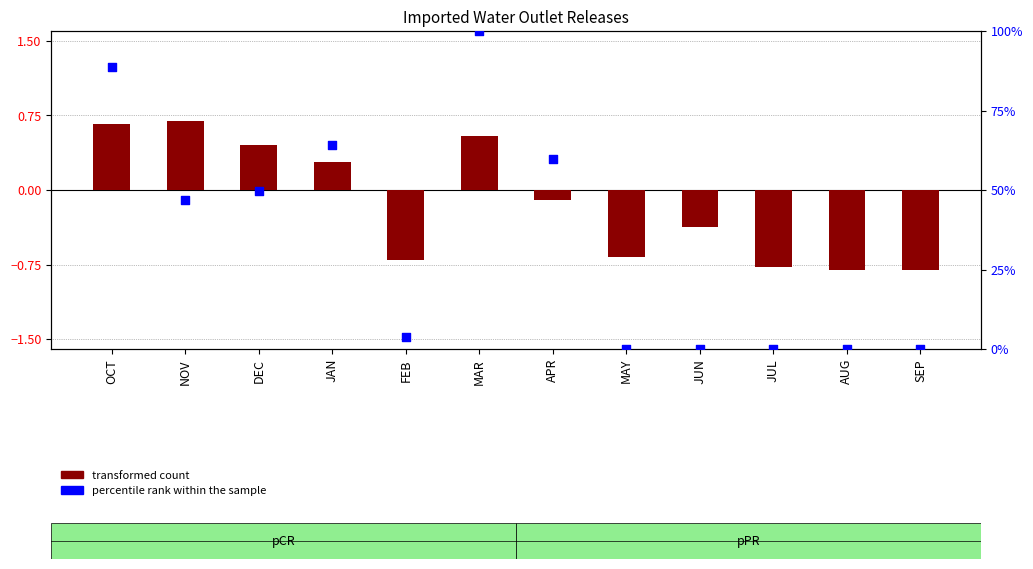

Which series reaches the minimum Y coordinate?

transformed count